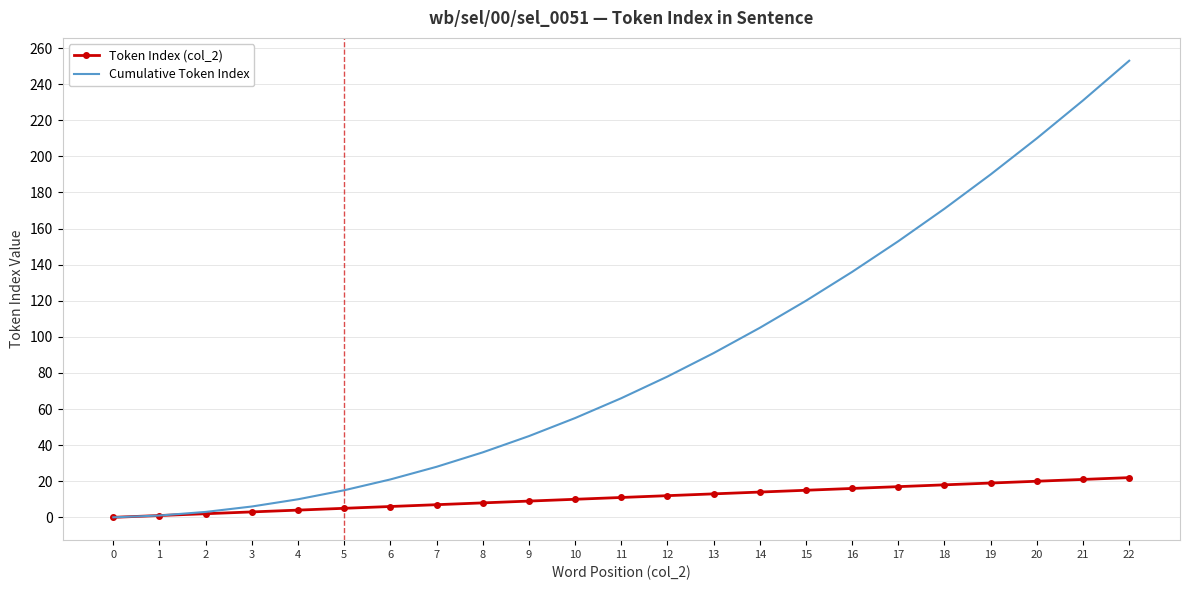

Which series has the largest range (max minus min)?

Cumulative Token Index